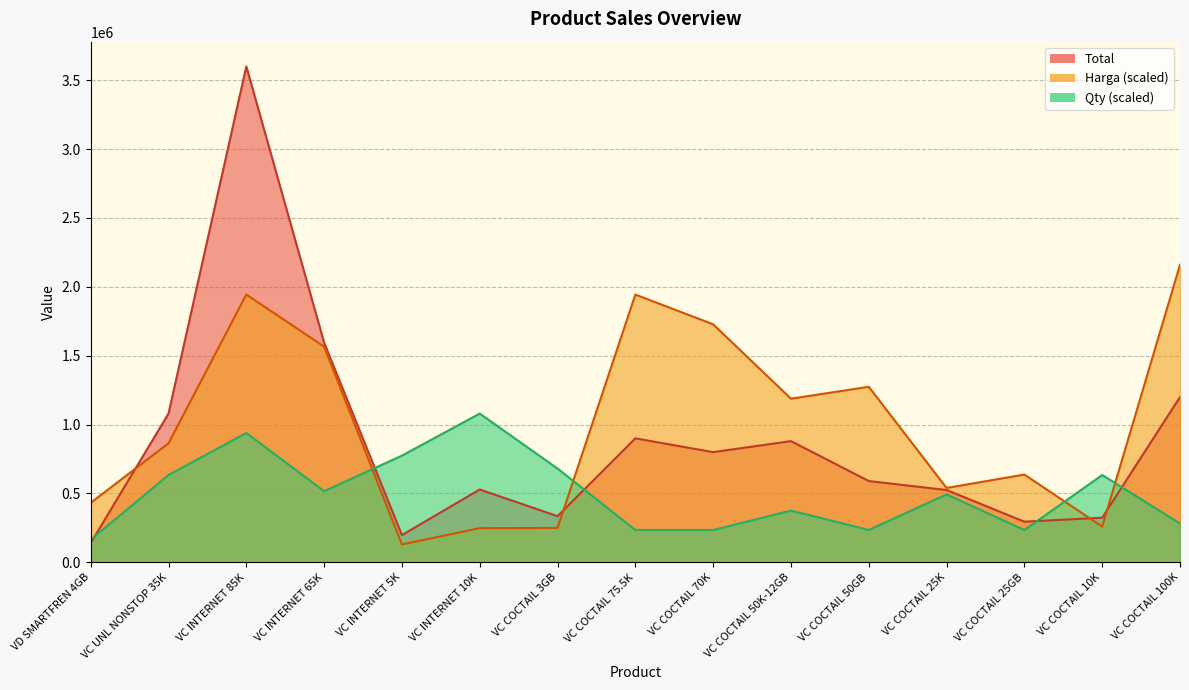

Which category has the highest value in the Total series?

VC INTERNET 85K